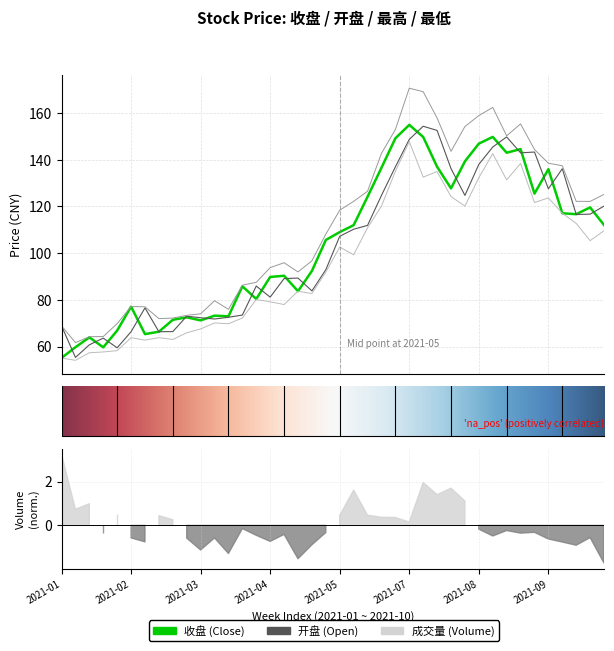

What is the sum of the 收盘 values at 2021-02-19 and 2021-09-10?

201.3